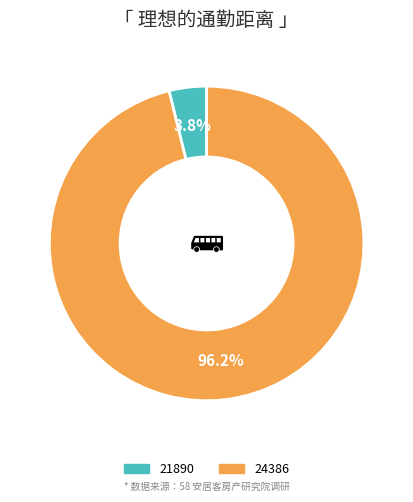

Which has a higher value, 21890 or 24386?

24386